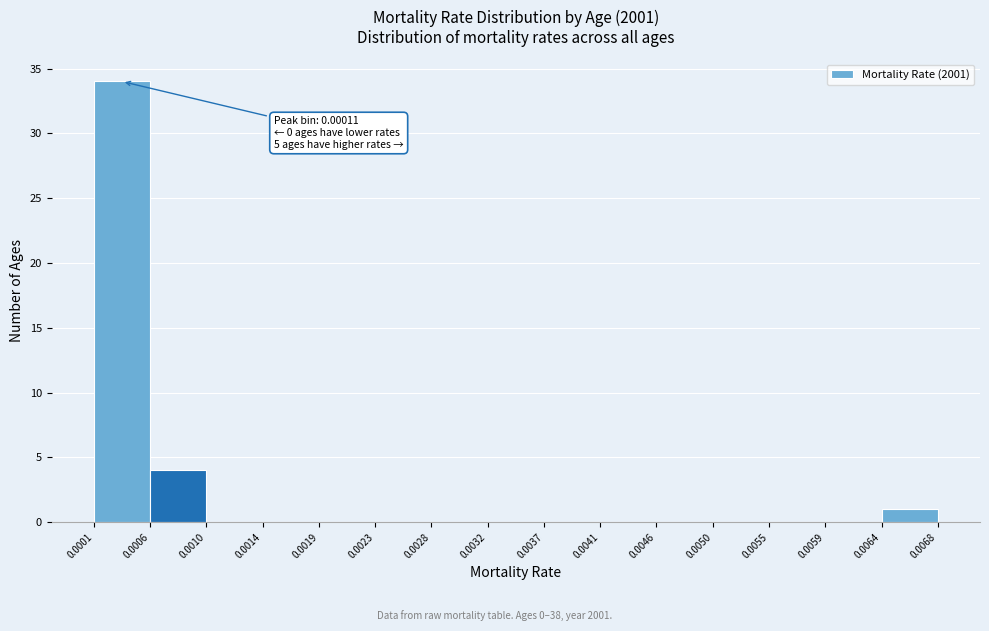

Which range on the x-axis has the tallest bar?

0.0001 to 0.0006